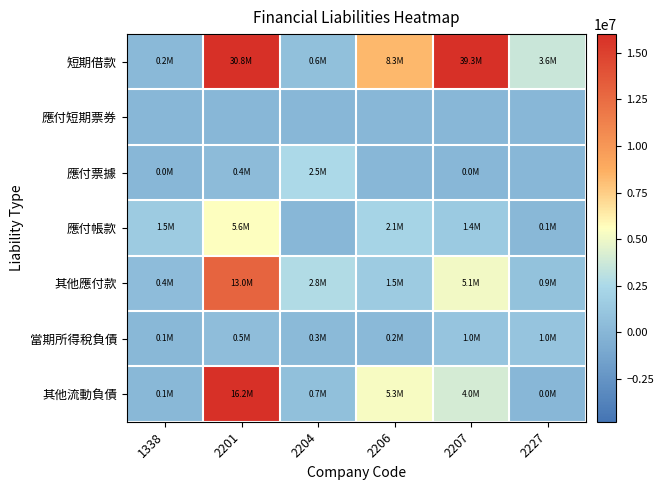

Which series changed the most between 1338 and 2227?

短期借款